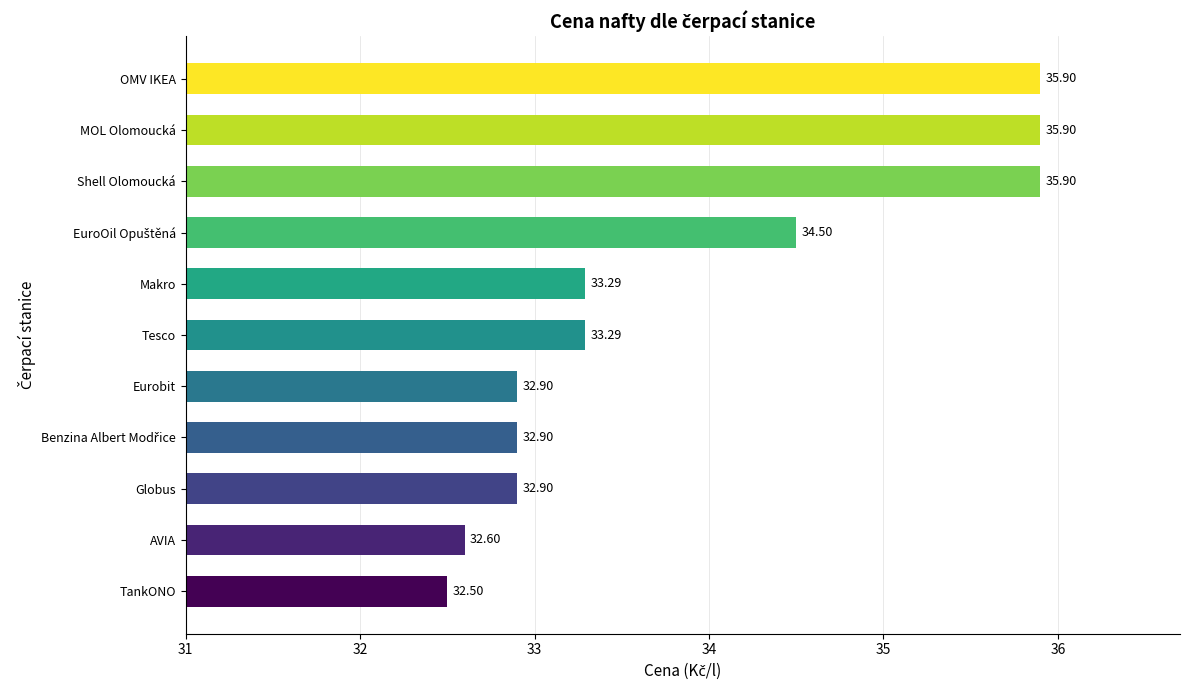

Which label corresponds to the smallest value in the chart?

TankONO